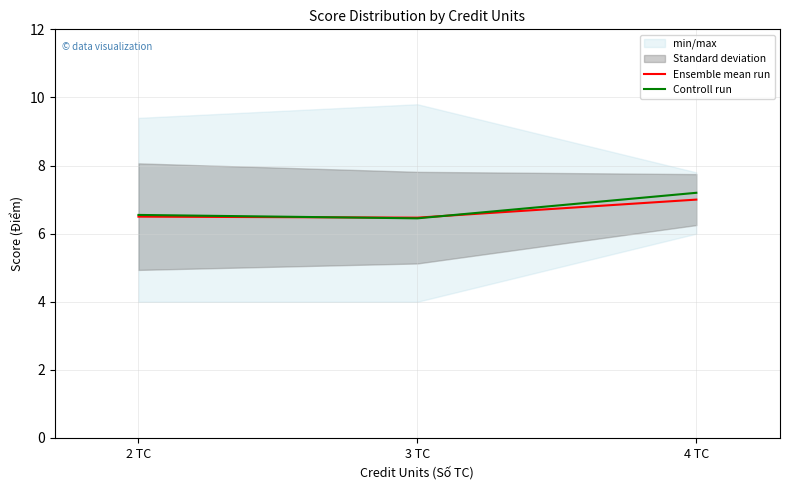

The Ensemble mean run series shows 6.5 at 2 TC. True or false?

True